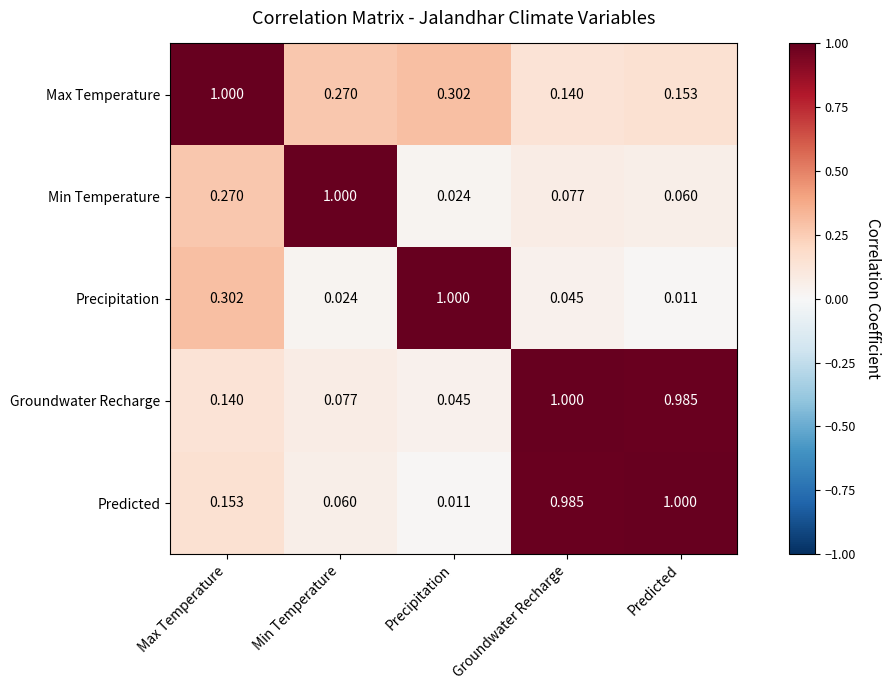

Is the value of Max Temperature at Groundwater Recharge greater than the value of Precipitation at Precipitation?

No